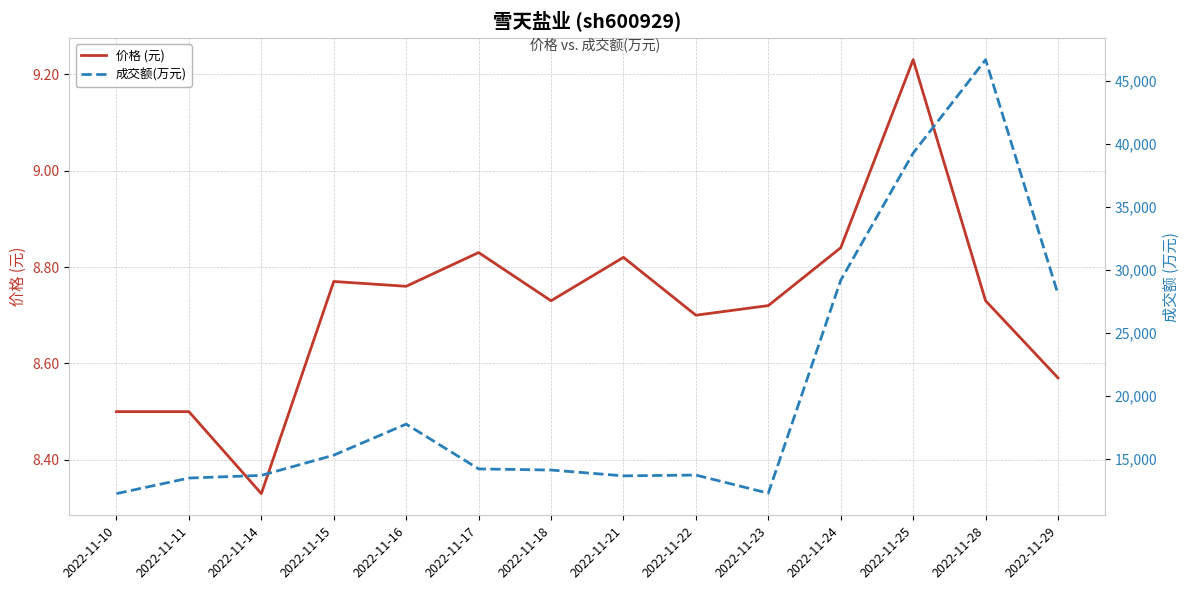

At which category does the chart reach its minimum across all series?

2022-11-14